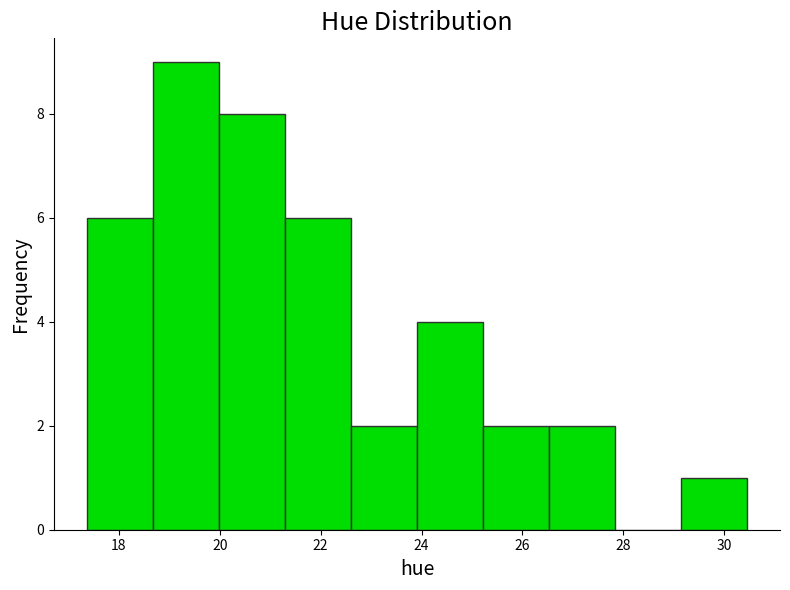

Which range on the x-axis has the tallest bar?

18.6 to 20.0